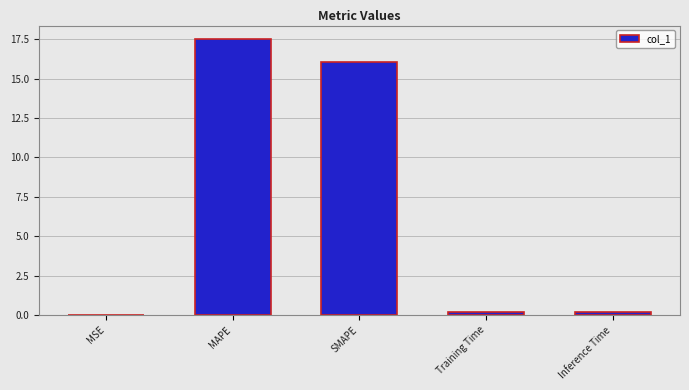

The chart shows a value of 16.1 at SMAPE. True or false?

True